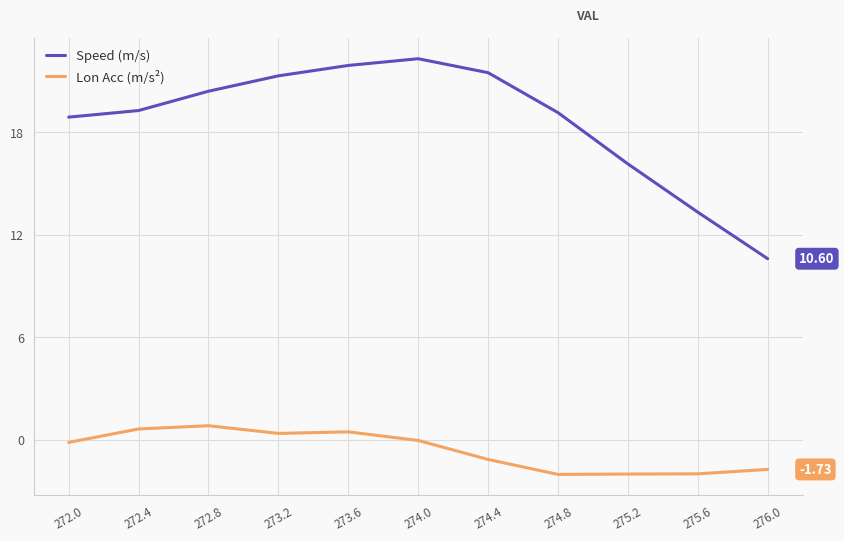

What is the sum of all Speed (m/s) values?

204.8